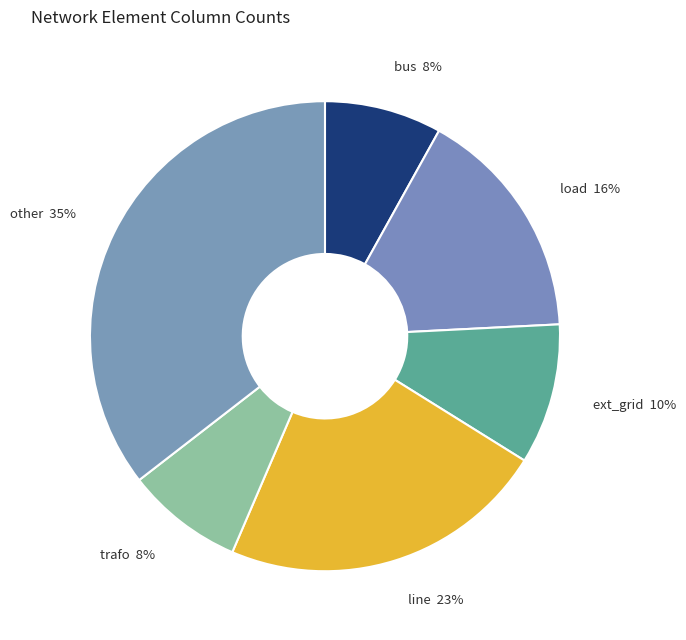

How many slices are in this pie chart?

6